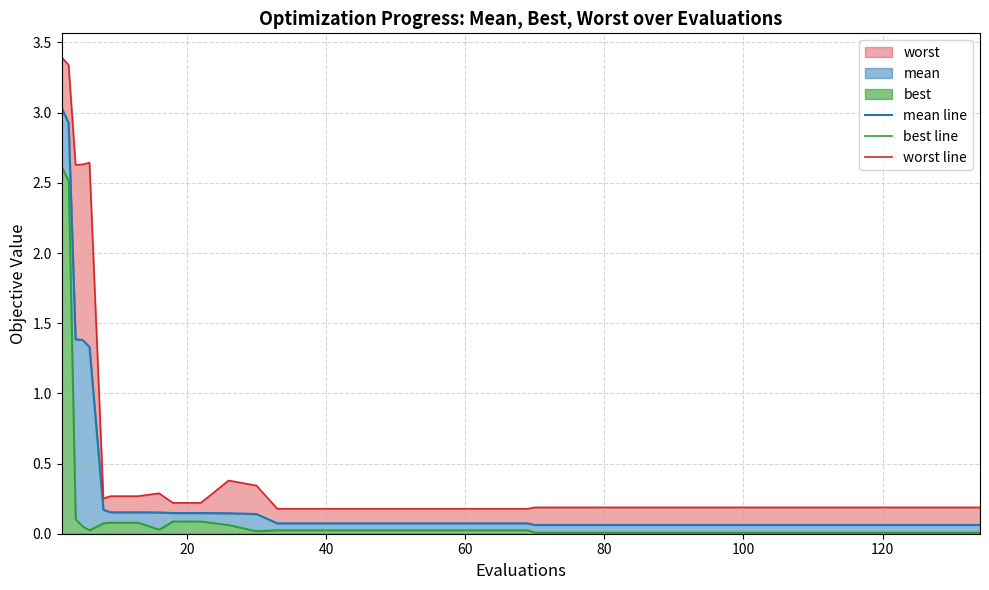

Which series has the largest range (max minus min)?

worst line